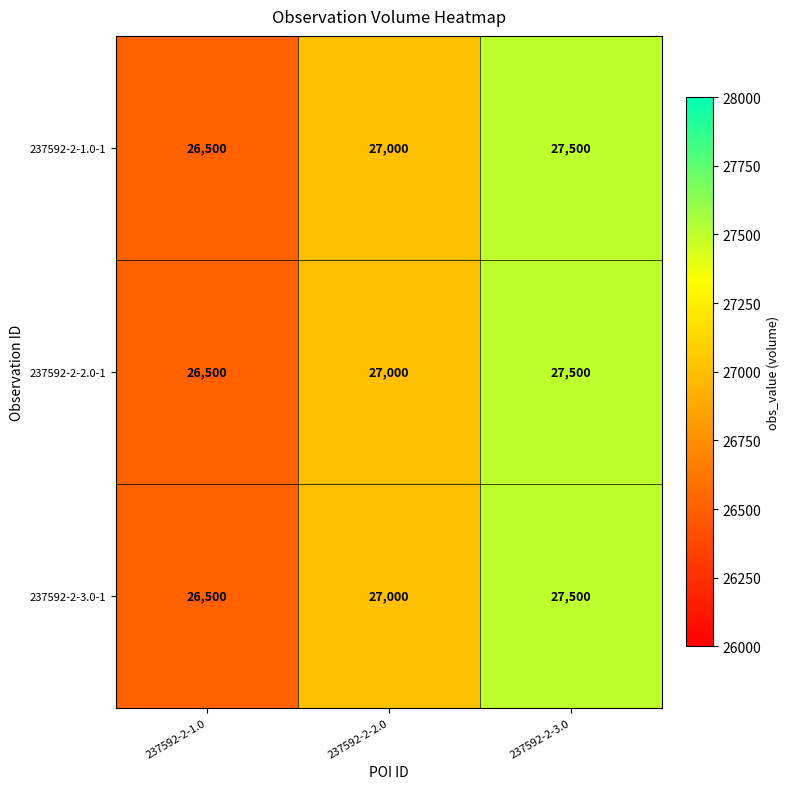

What is the difference between the maximum and minimum values in the 237592-2-2.0-1 series?

1000